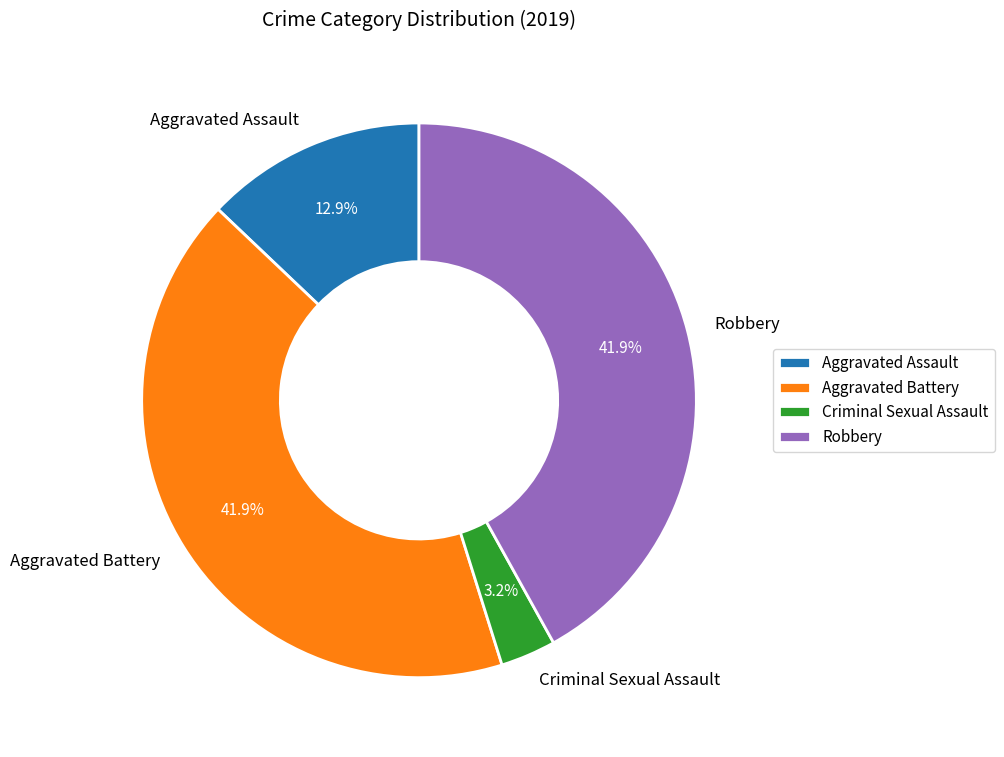

Does any single category account for the majority?

No